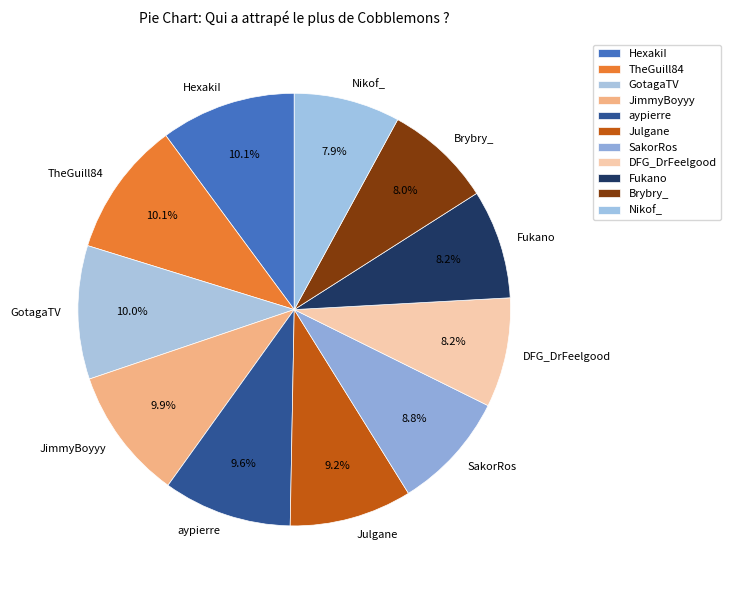

How many segments does this pie chart have?

11